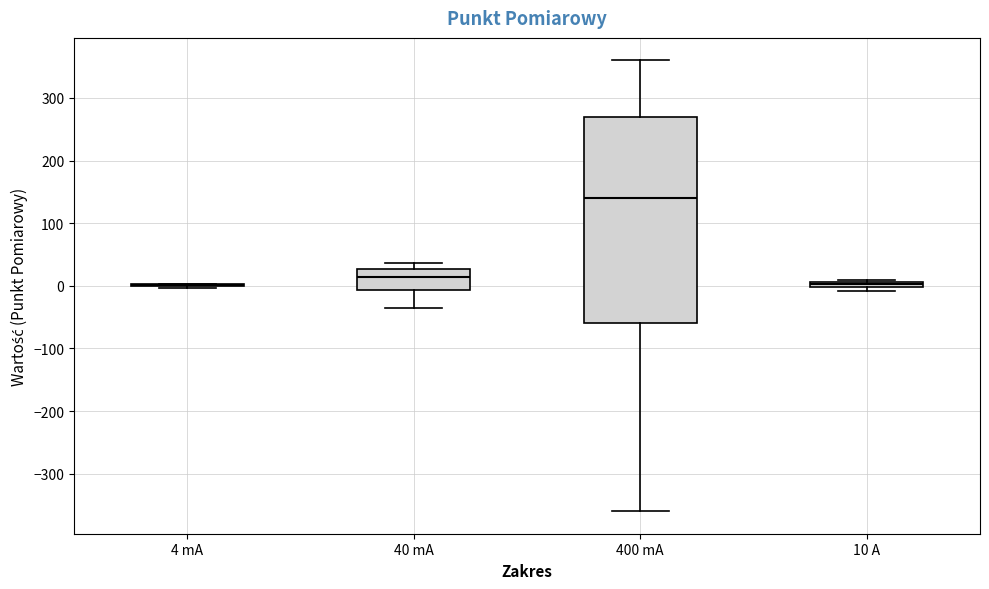

Where does the lower whisker of the box for 400 mA end on the y-axis? The values are not printed on the chart, so give them approximately, as read against the axis.

-360